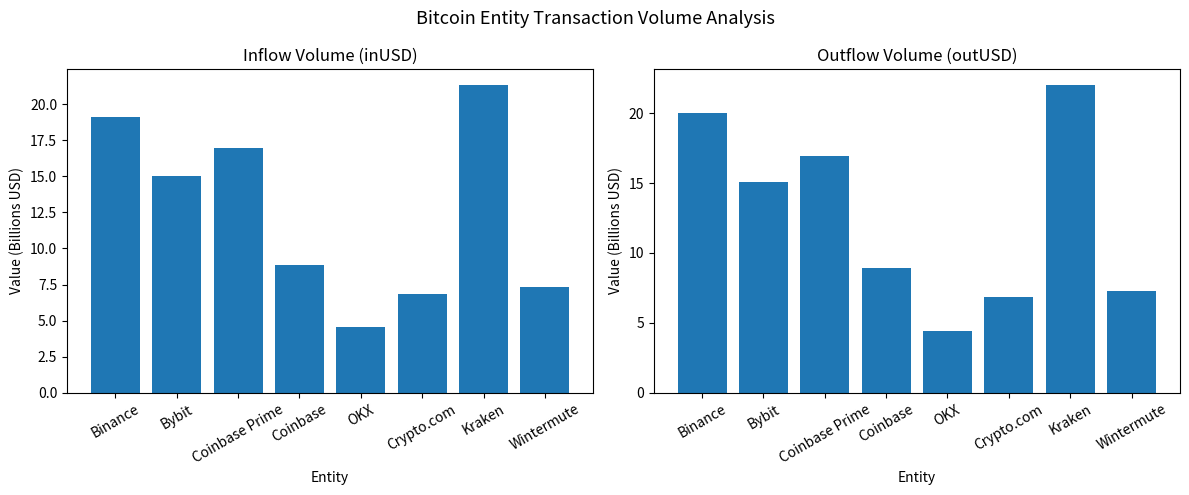

Rank the categories by inUSD value from lowest to highest.

OKX, Crypto.com, Wintermute, Coinbase, Bybit, Coinbase Prime, Binance, Kraken